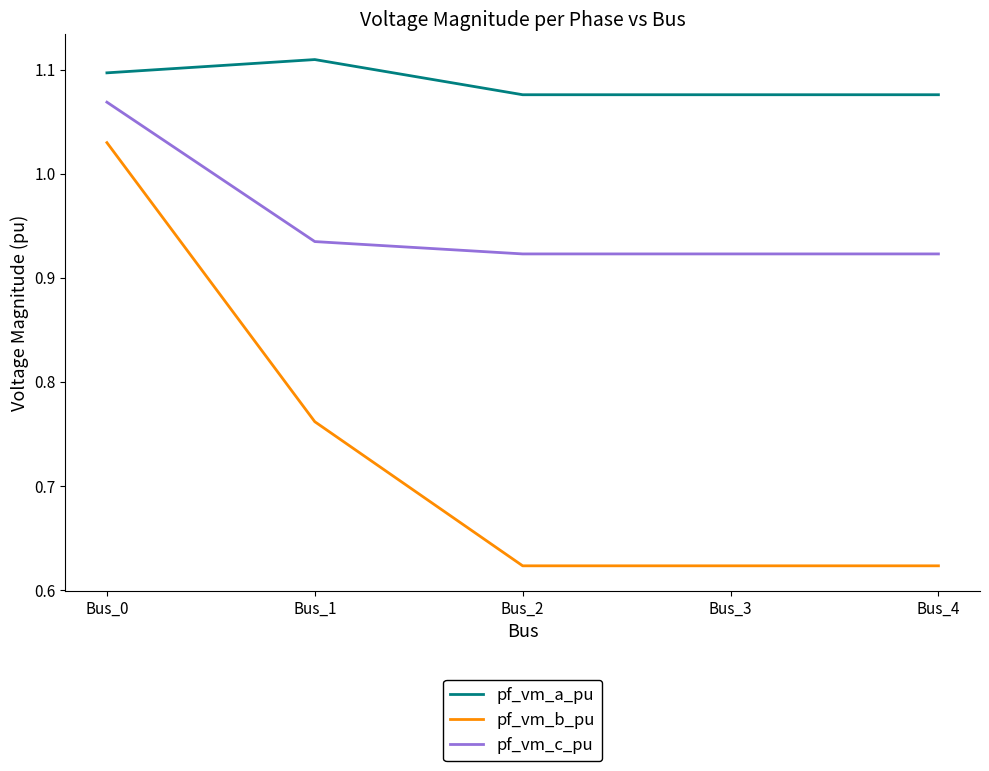

Which category has the highest value in the pf_vm_a_pu series?

Bus_1